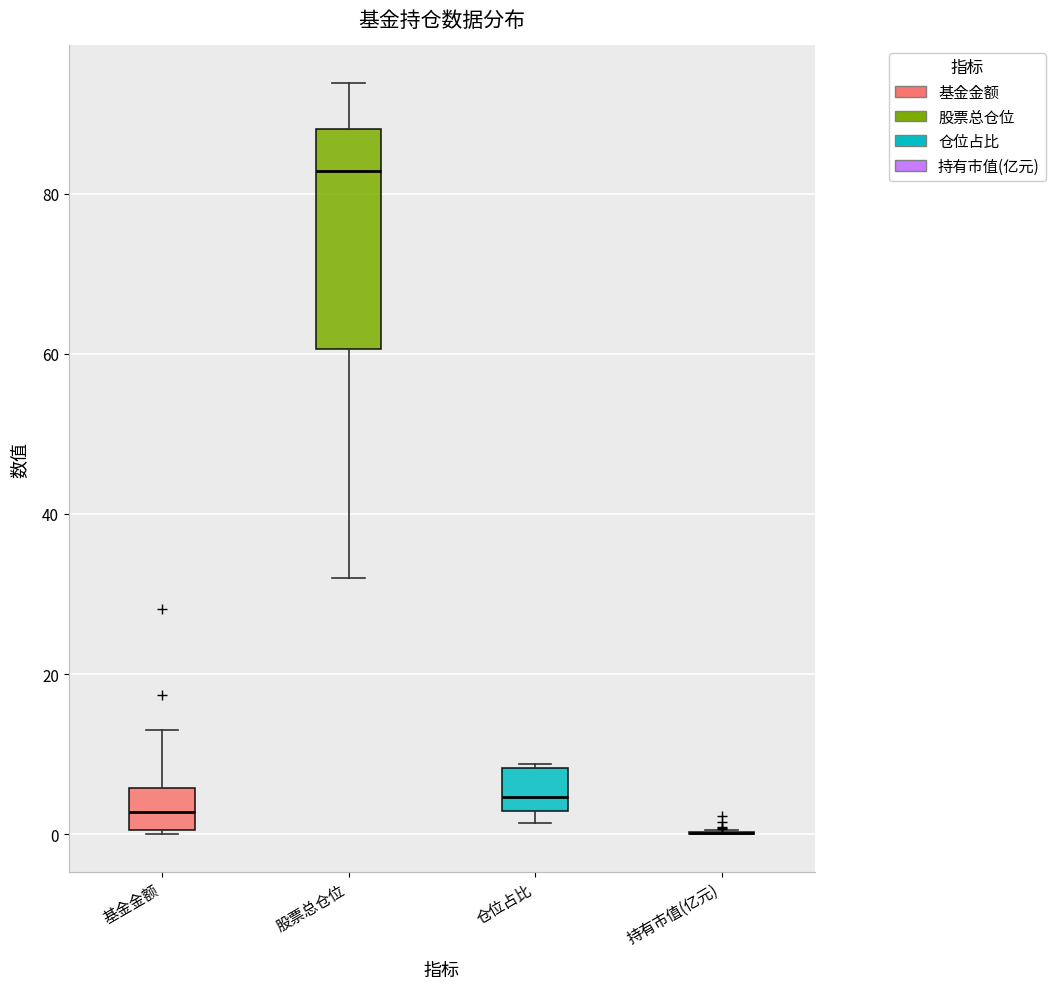

Where is the lower edge of the box for 基金金额 on the y-axis? The values are not printed on the chart, so give them approximately, as read against the axis.

0